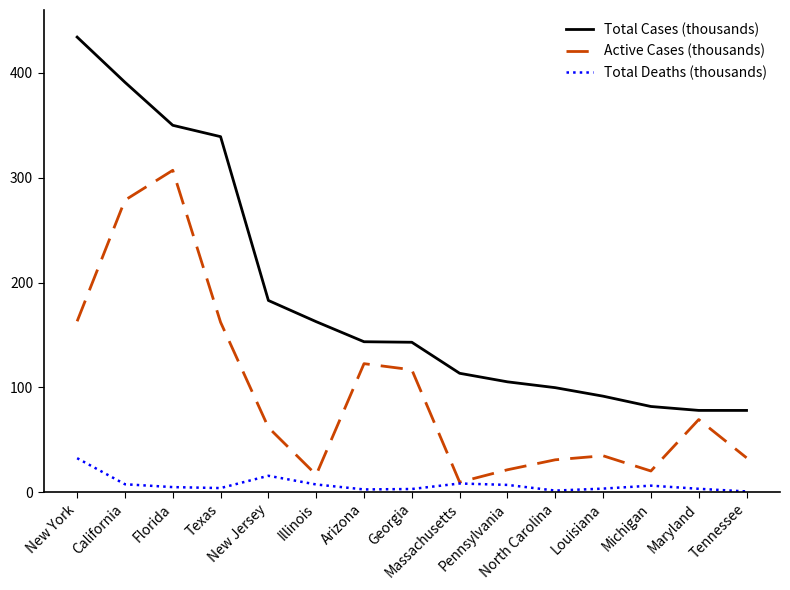

What is the highest value of the Total Deaths (thousands) series?

32.6